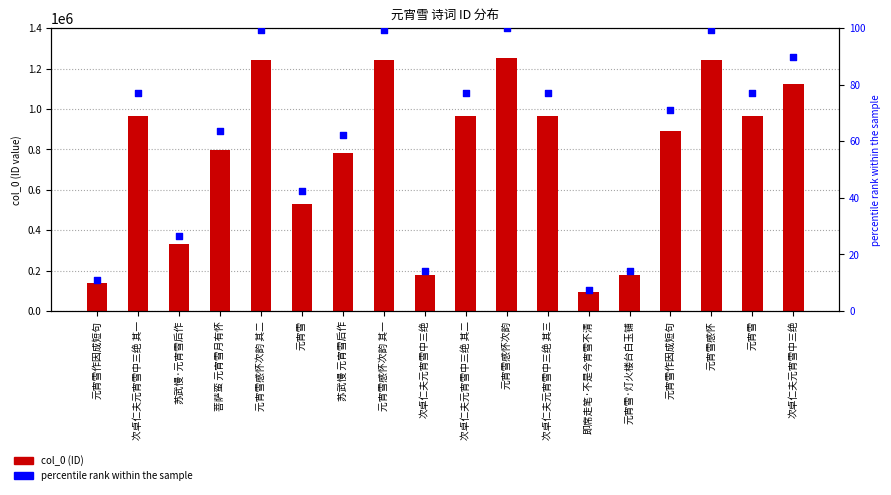

Is the value of col_0 at 次卓仁夫元宵雪中三绝 其三 greater than the value of percentile rank at 次卓仁夫元宵雪中三绝 其二?

Yes